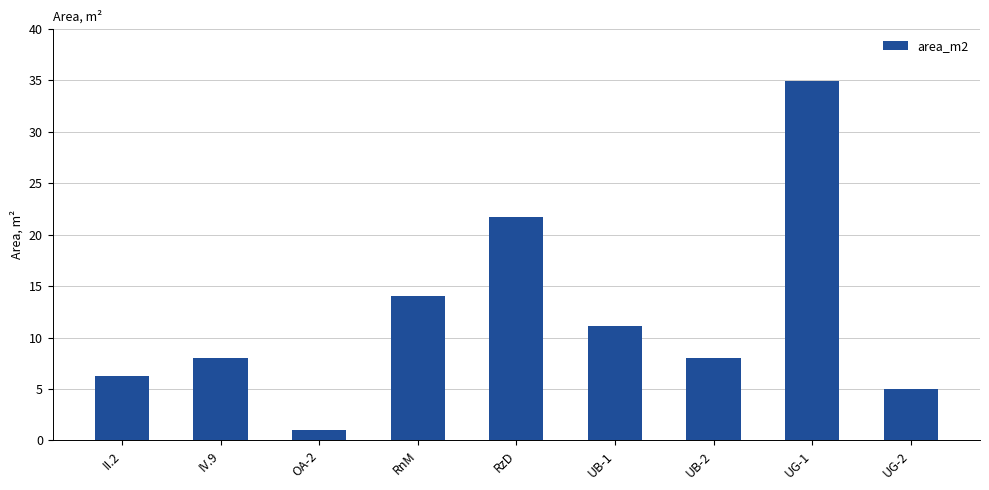

What is the greatest value displayed?

34.9